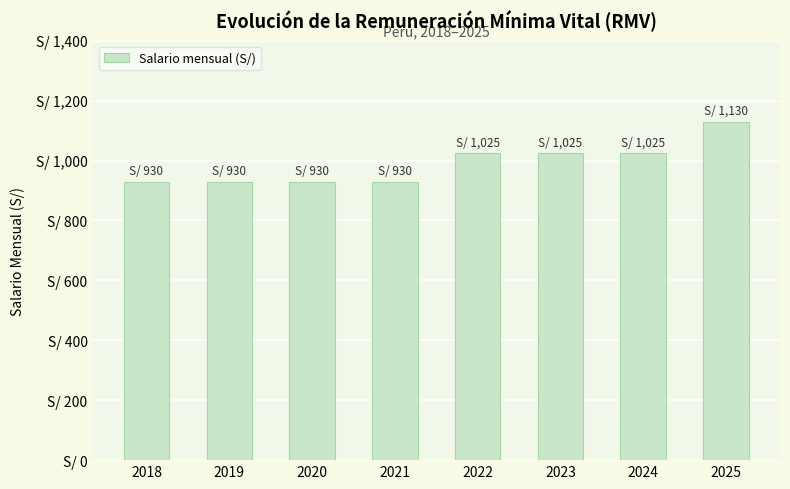

What is the value of the 4th bar from the left?

930